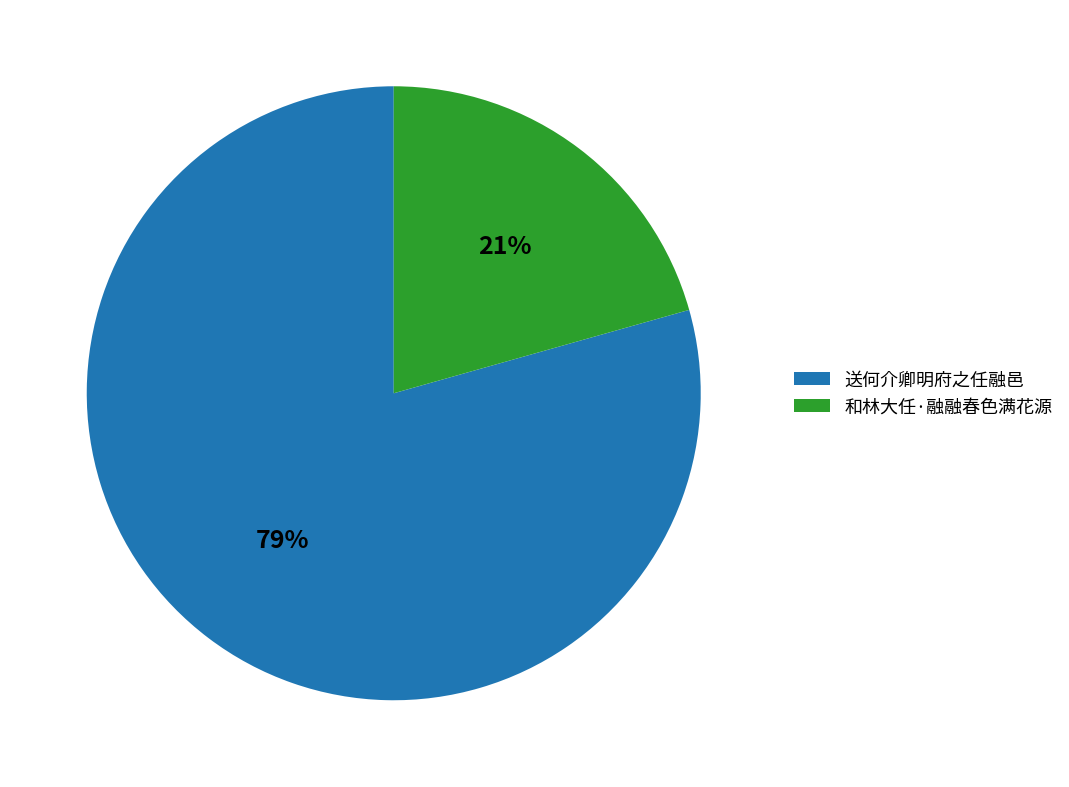

What is the largest slice in the pie chart?

送何介卿明府之任融邑